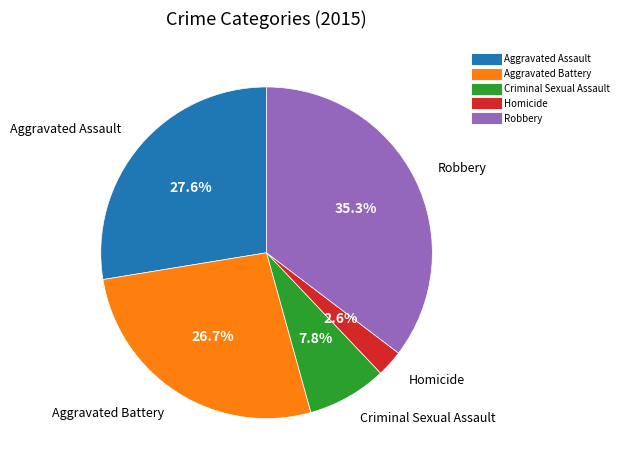

Is it true that Aggravated Battery is 27% of the pie?

True